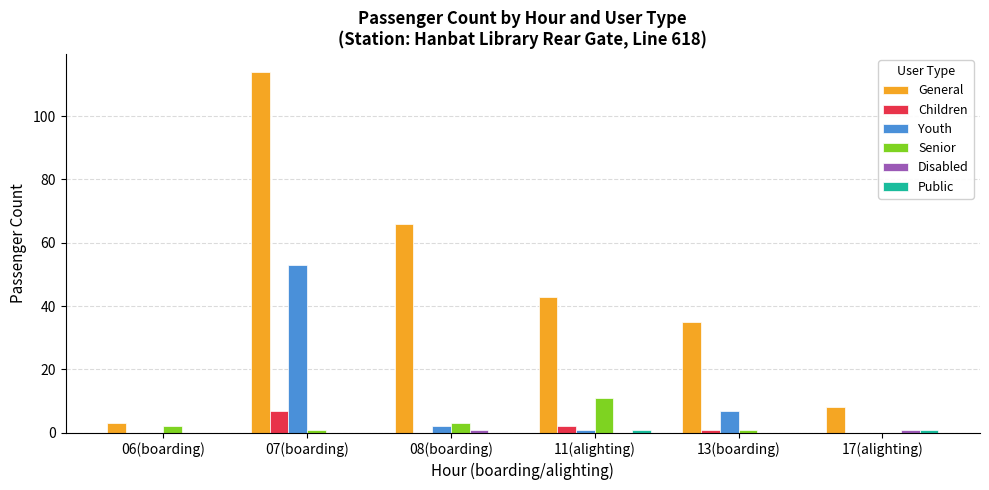

Is the value of Children at 07(boarding) greater than the value of General at 07(boarding)?

No